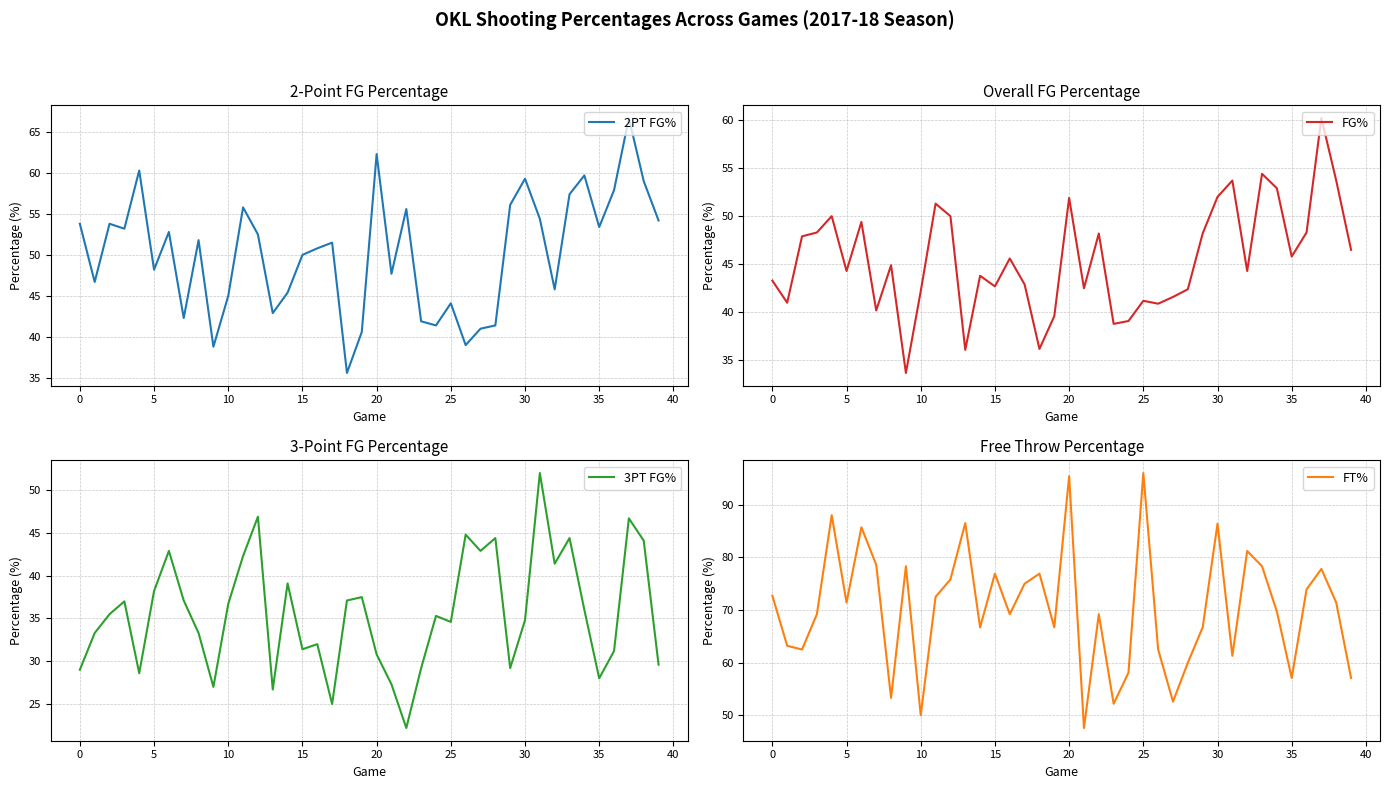

The FG% series shows 25.9 at 28. True or false?

False